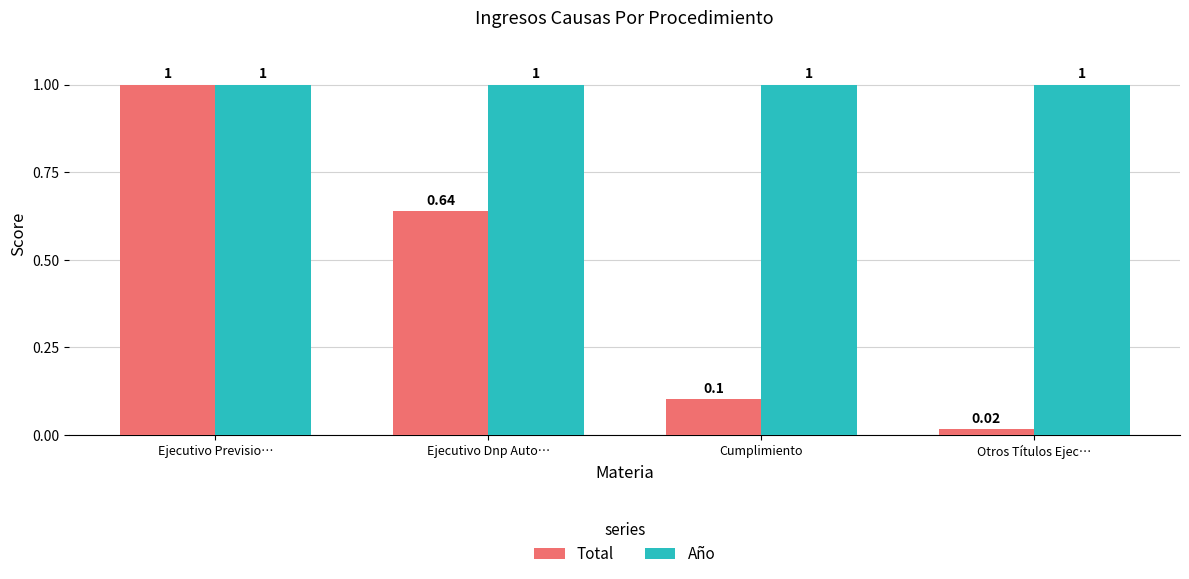

The Año series shows 1.0 at Ejecutivo Previsio…. True or false?

True